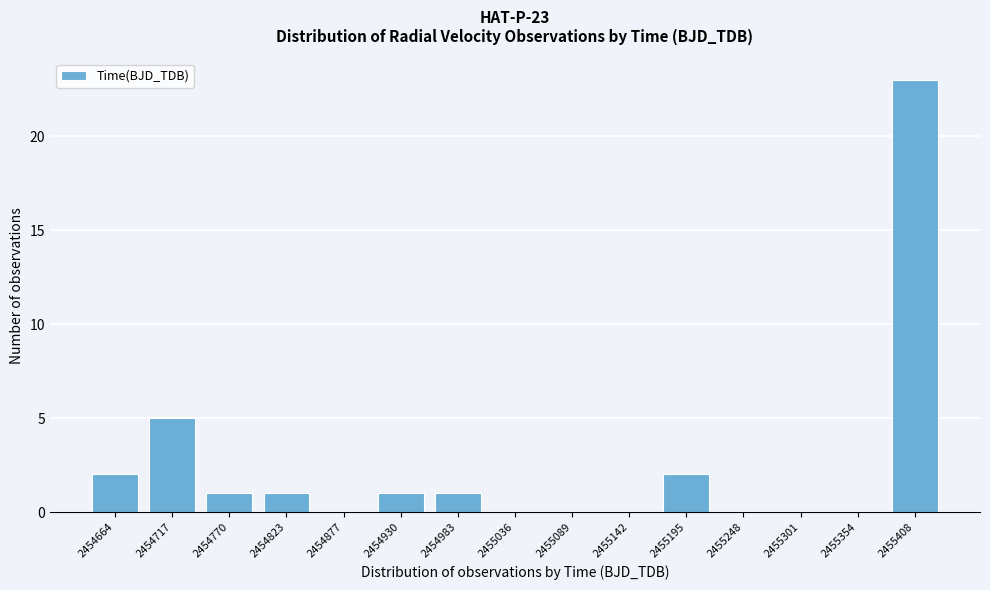

Reading left to right, list all the values displayed in this chart.

2454664=2	2454717=5	2454770=1	2454823=1	2454877=0	2454930=1	2454983=1	2455036=0	2455089=0	2455142=0	2455195=2	2455248=0	2455301=0	2455354=0	2455408=23